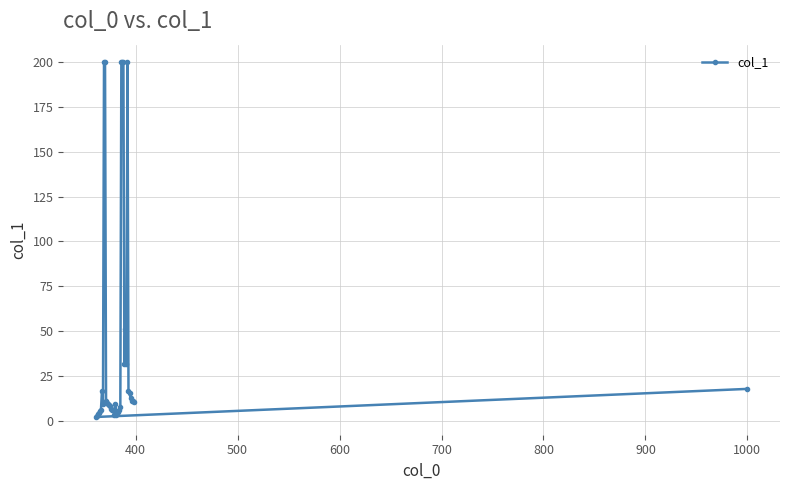

What is the difference between the maximum and minimum values?

198.0